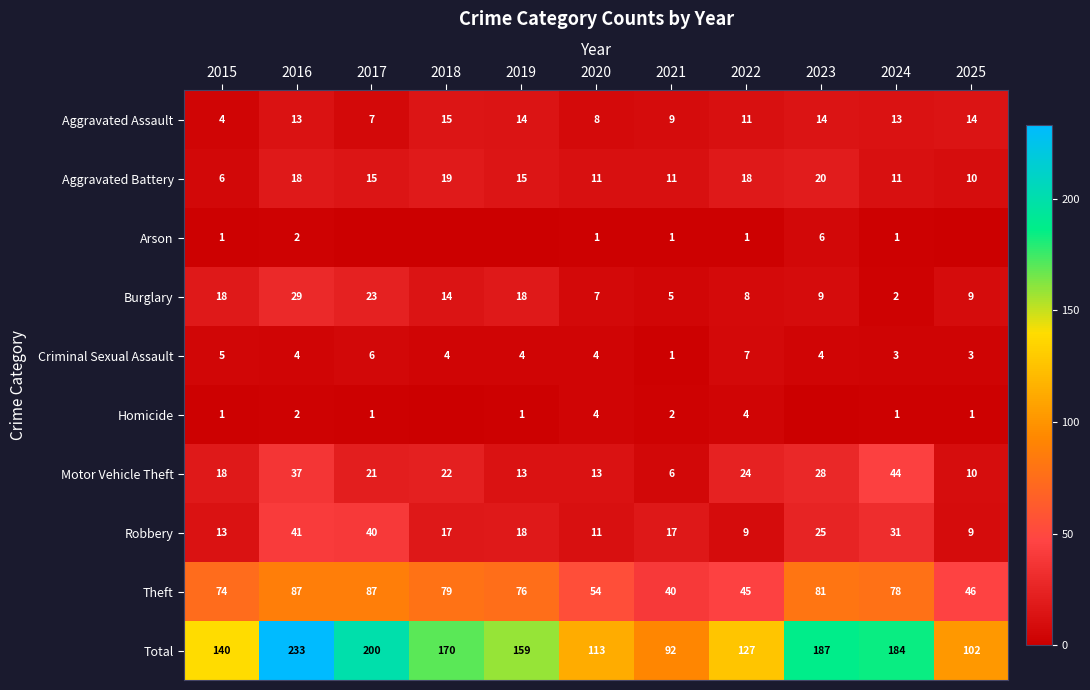

Is the value of Burglary at 2020 greater than the value of Aggravated Battery at 2022?

No